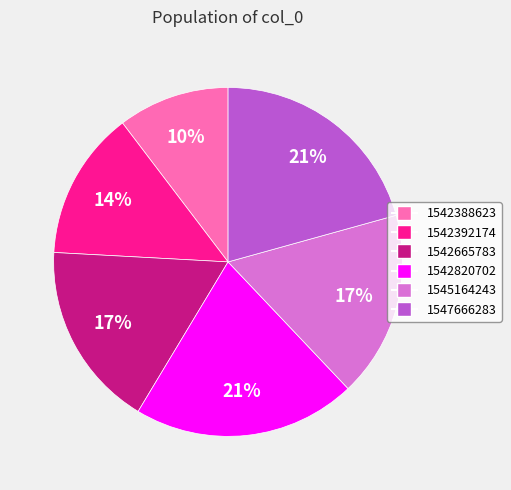

True or false: 1547666283 accounts for 21% of the total.

True